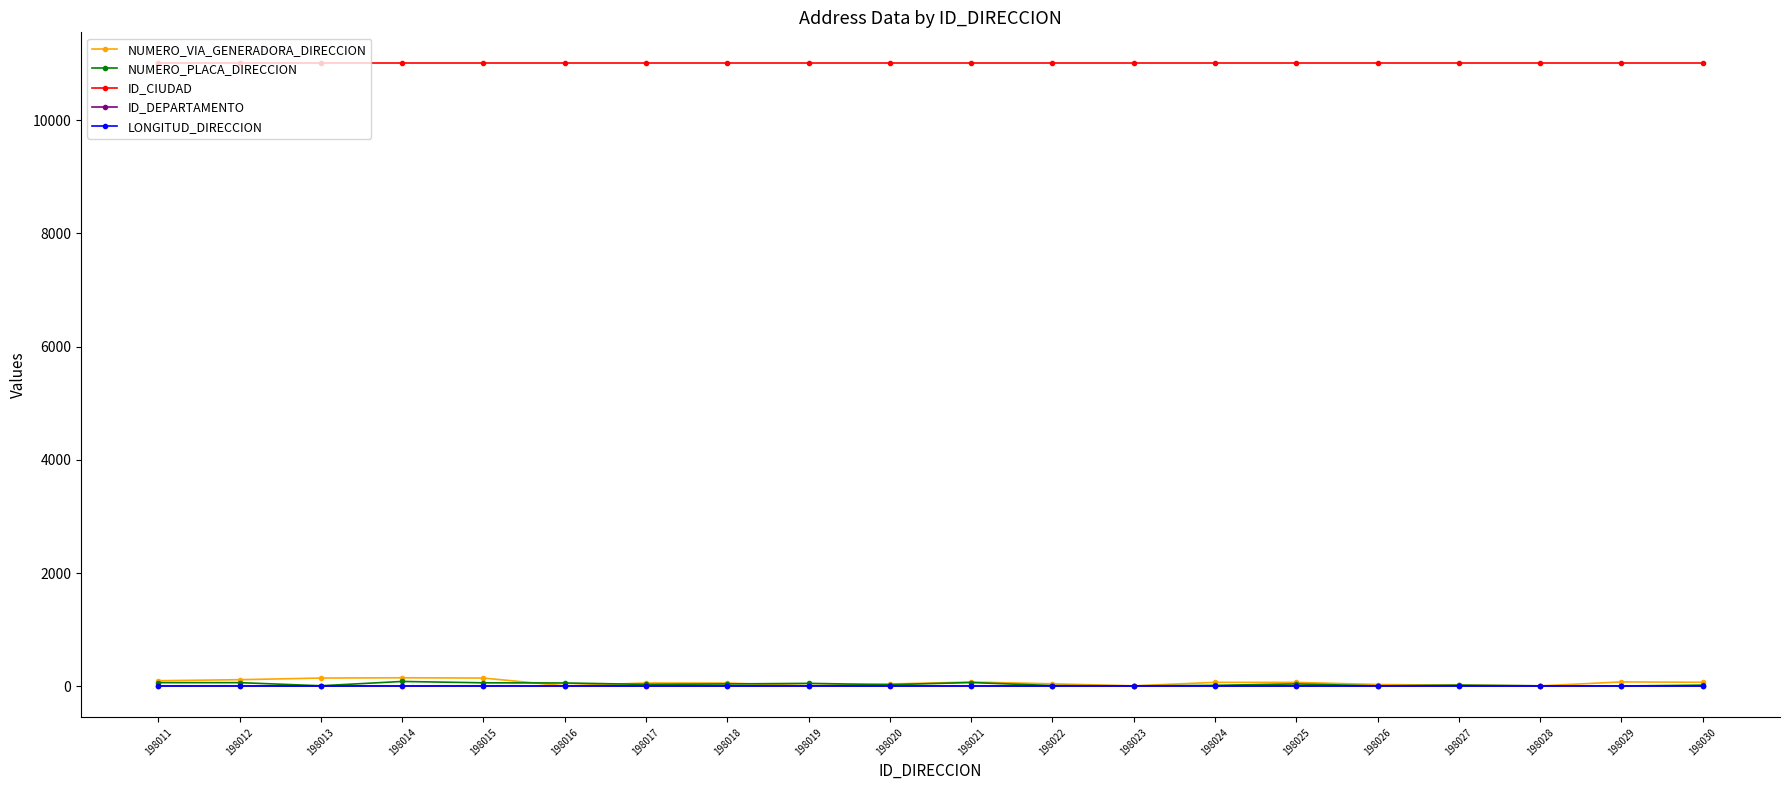

Which series has the largest total across all categories?

ID_CIUDAD